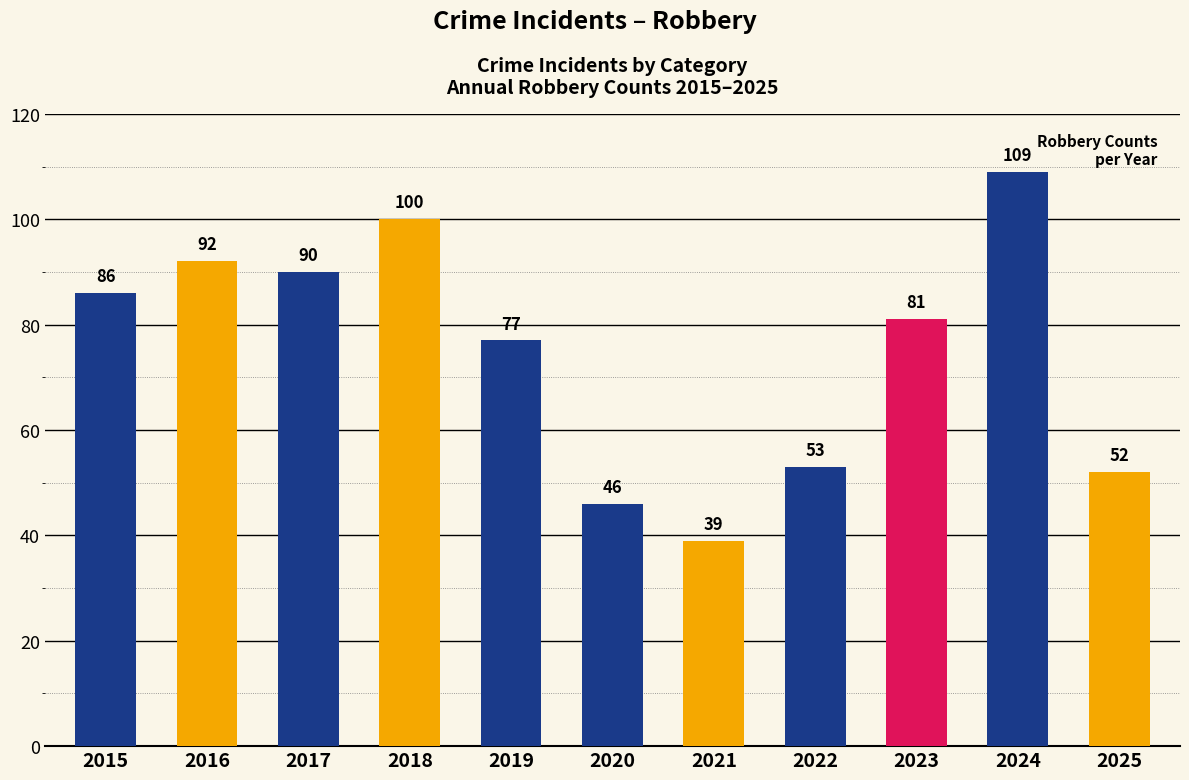

At which category does the chart reach its peak across all series?

2024